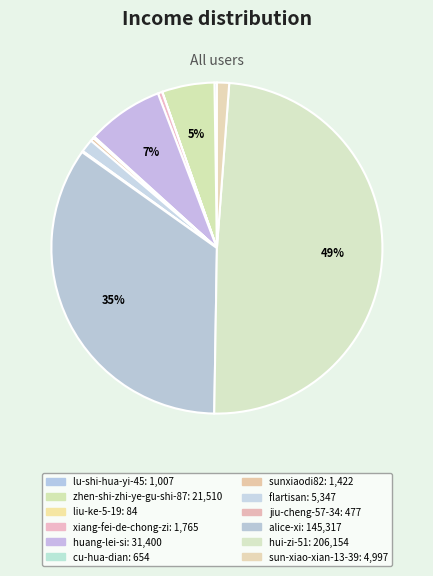

Combined, what portion of the pie is flartisan and alice-xi?

35.9%